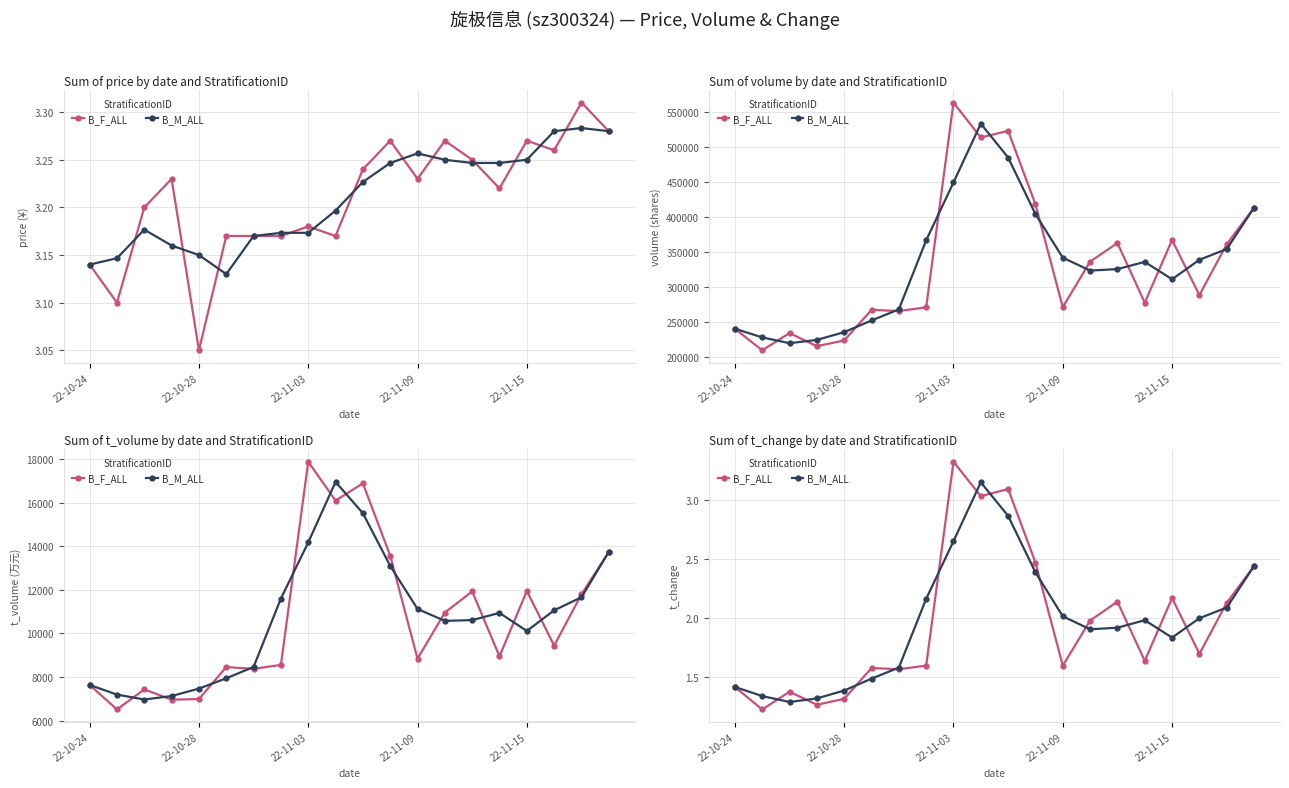

Reading left to right, extract all data points from this chart.

B_F_ALL: 1.4	1.2	1.4	1.3	1.3	1.6	1.6	1.6	3.3	3.0	3.1	2.5	1.6	2.0	2.1	1.6	2.2	1.7	2.1	2.4
B_M_ALL: 1.4	1.3	1.3	1.3	1.4	1.5	1.6	2.2	2.6	3.1	2.9	2.4	2.0	1.9	1.9	2.0	1.8	2.0	2.1	2.4